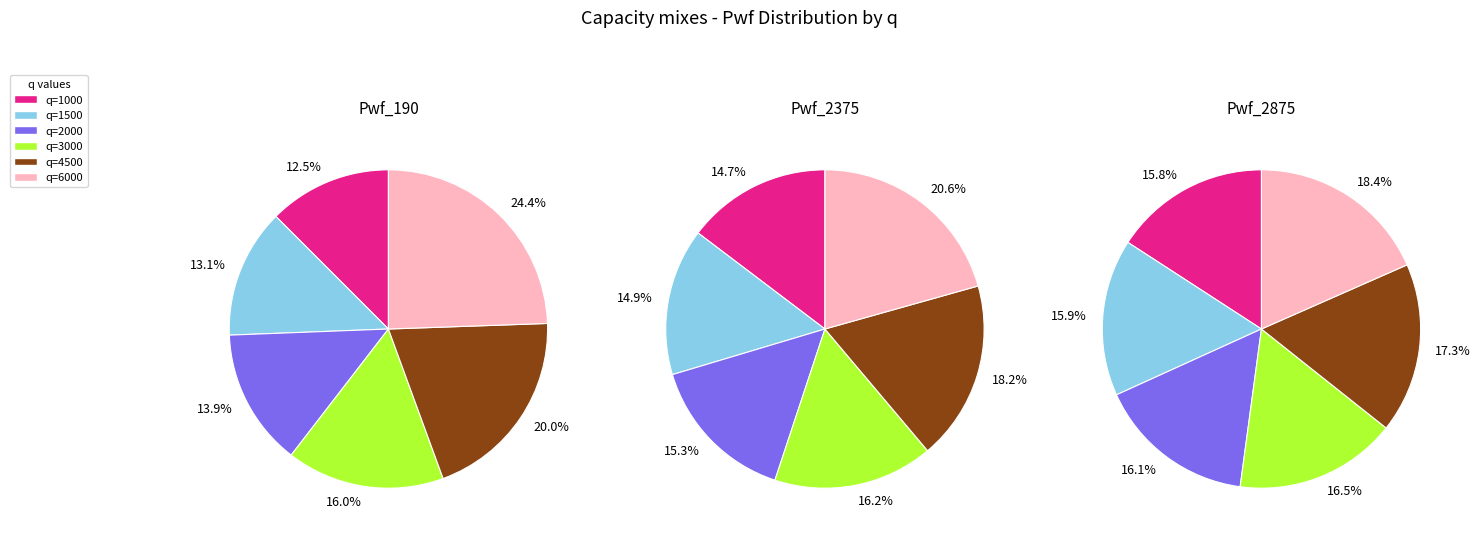

Which series changed the most between 2500 and 3500?

Pwf_190